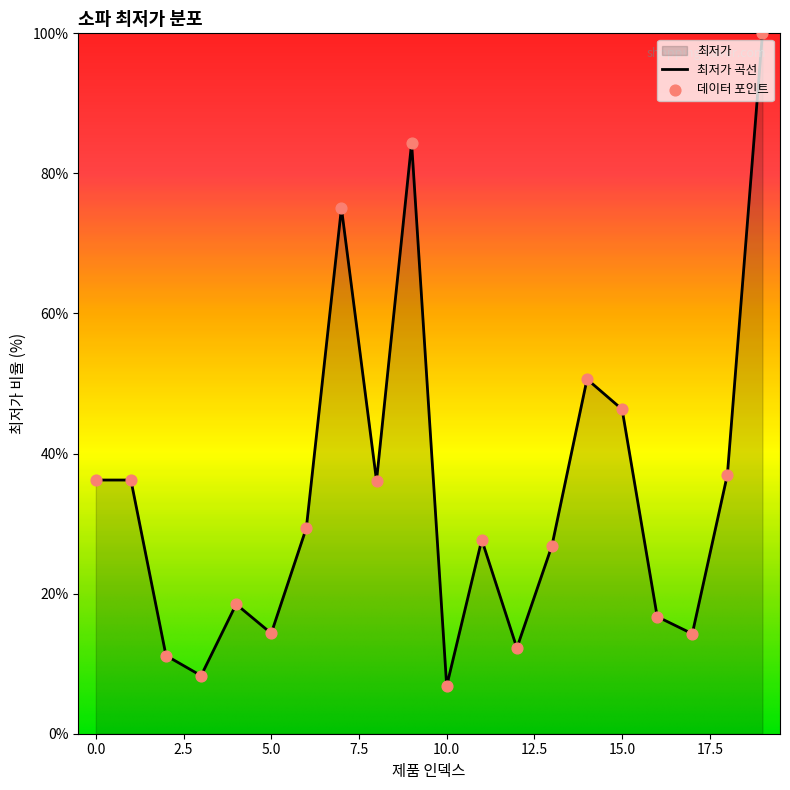

What is the ratio of the value at 0.0 to the value at 10.0?

5.3